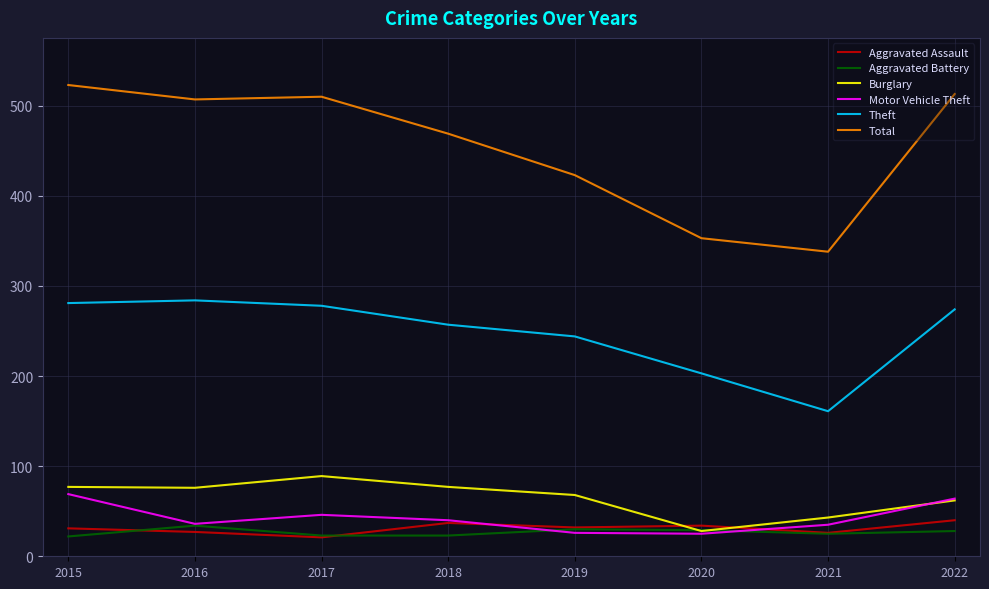

What is the spread (max minus min) of values at 2015?

501